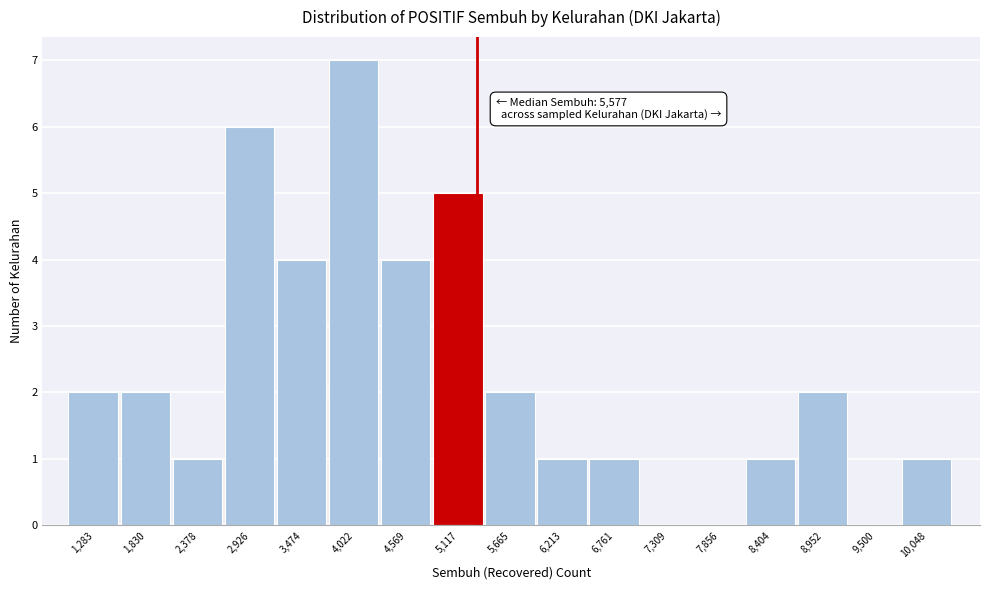

Reading right to left, transcribe all the data shown in this chart.

10,048=1	9,500=0	8,952=2	8,404=1	7,856=0	7,309=0	6,761=1	6,213=1	5,665=2	5,117=5	4,569=4	4,022=7	3,474=4	2,926=6	2,378=1	1,830=2	1,283=2